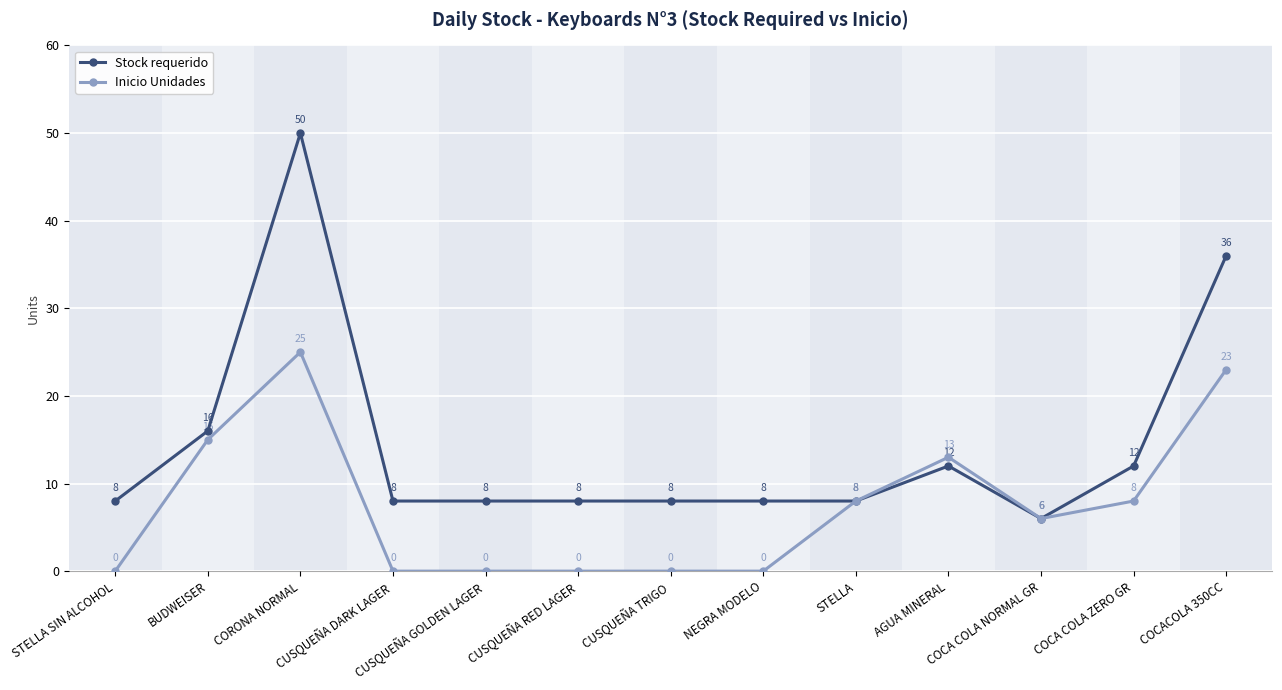

True or false: Inicio Unidades has more than 1 interior local peaks.

True